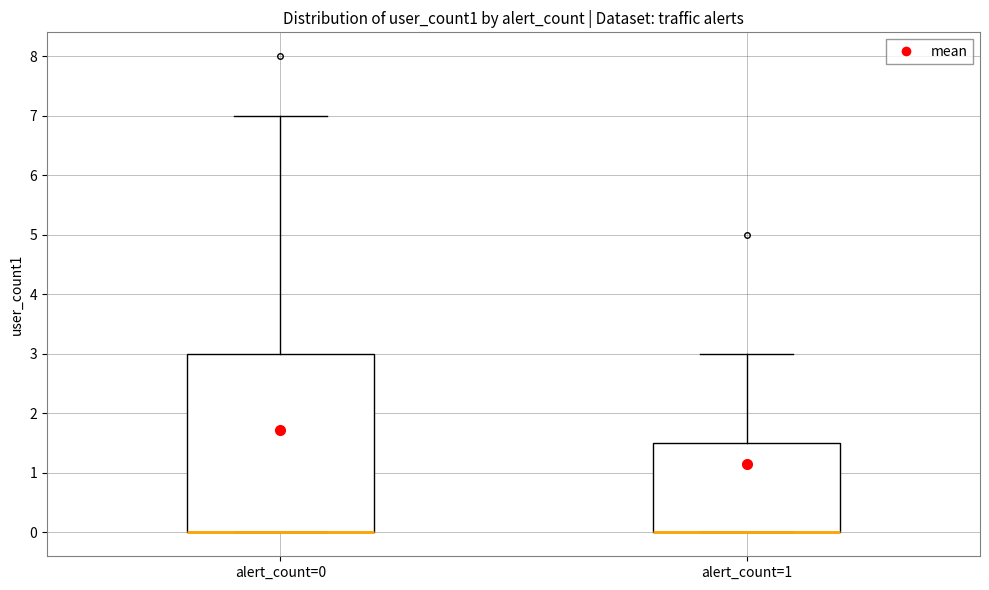

Reading left to right, read every box against the y-axis: the position of its median line, the range the box covers, and the ends of its whiskers. The values are not printed on the chart, so give them approximately, as read against the axis.

alert_count=0: median 0.0 (drawn on the box's lower edge), box 0.0 to 3.0, whiskers 0.0 to 7.0
alert_count=1: median 0.0 (drawn on the box's lower edge), box 0.0 to 1.5, whiskers 0.0 to 3.0